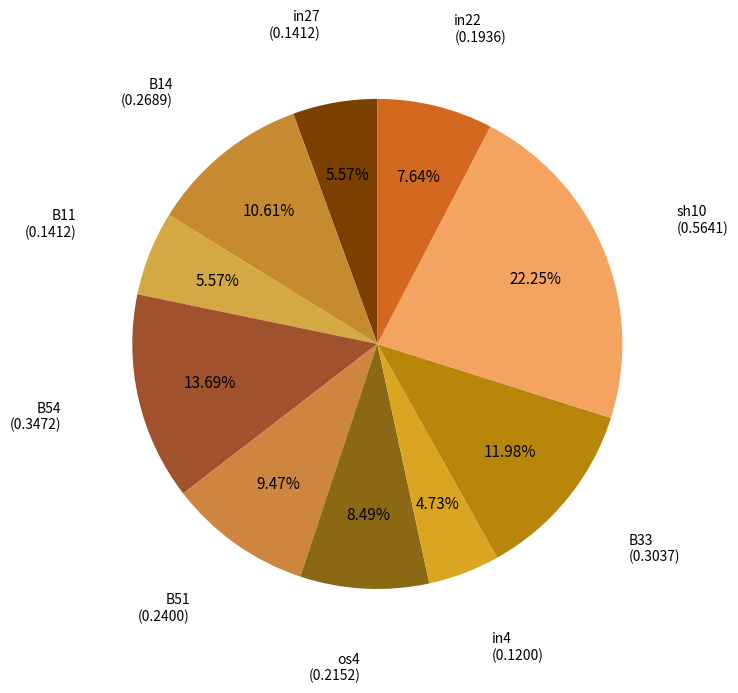

How many slices are in this pie chart?

10